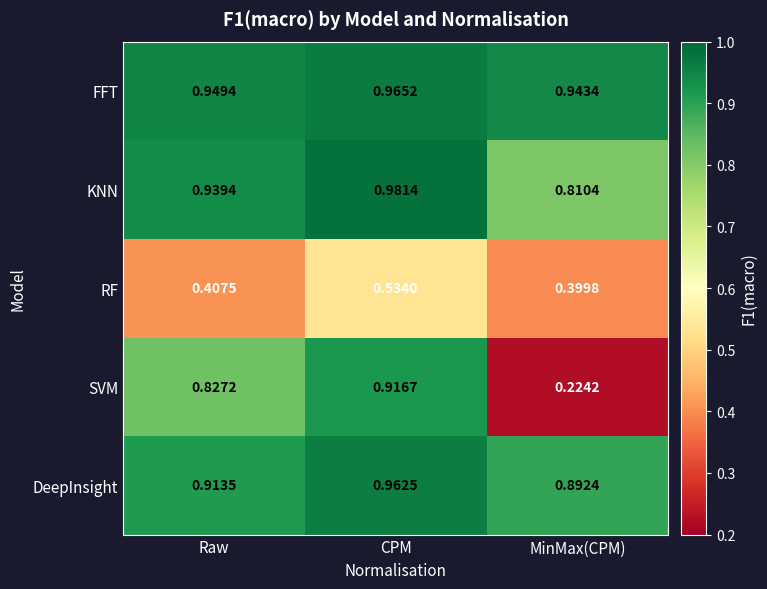

At how many categories does at least one series exceed 0?

3